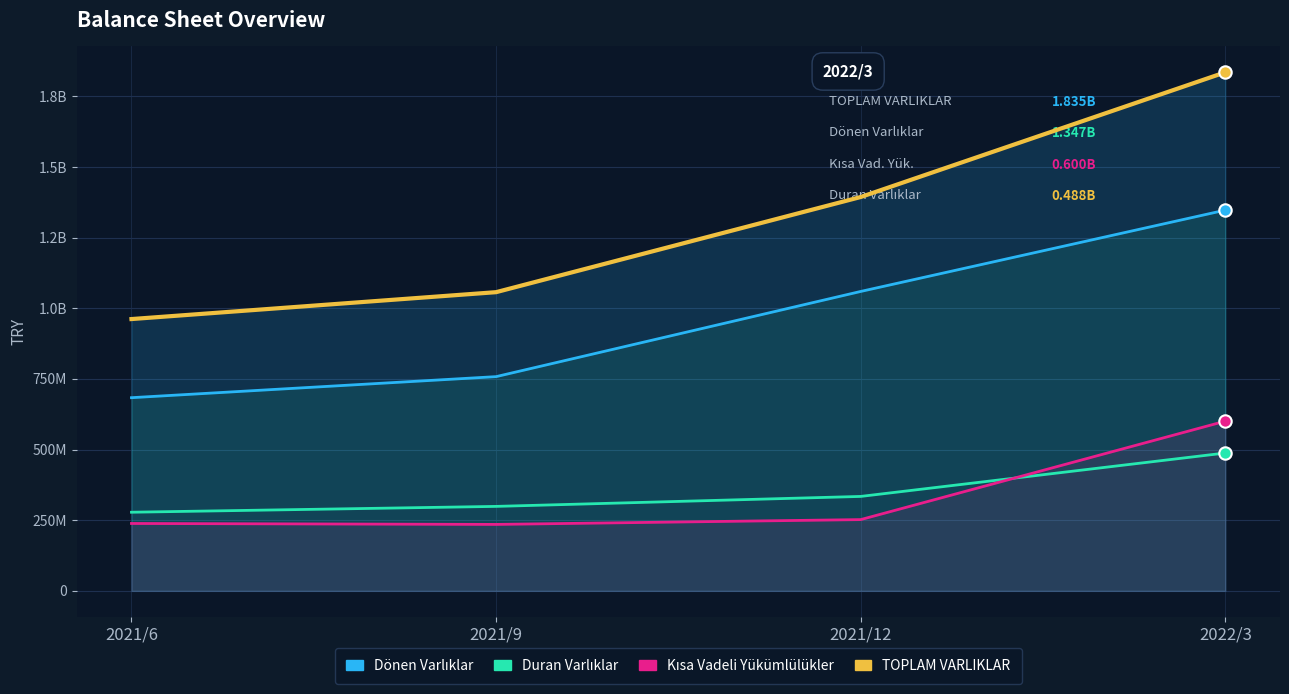

At how many categories does at least one series exceed 297576533?

4